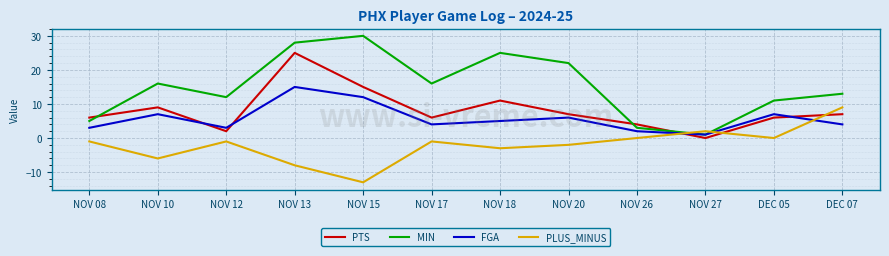

What is the sum of all MIN values?

182